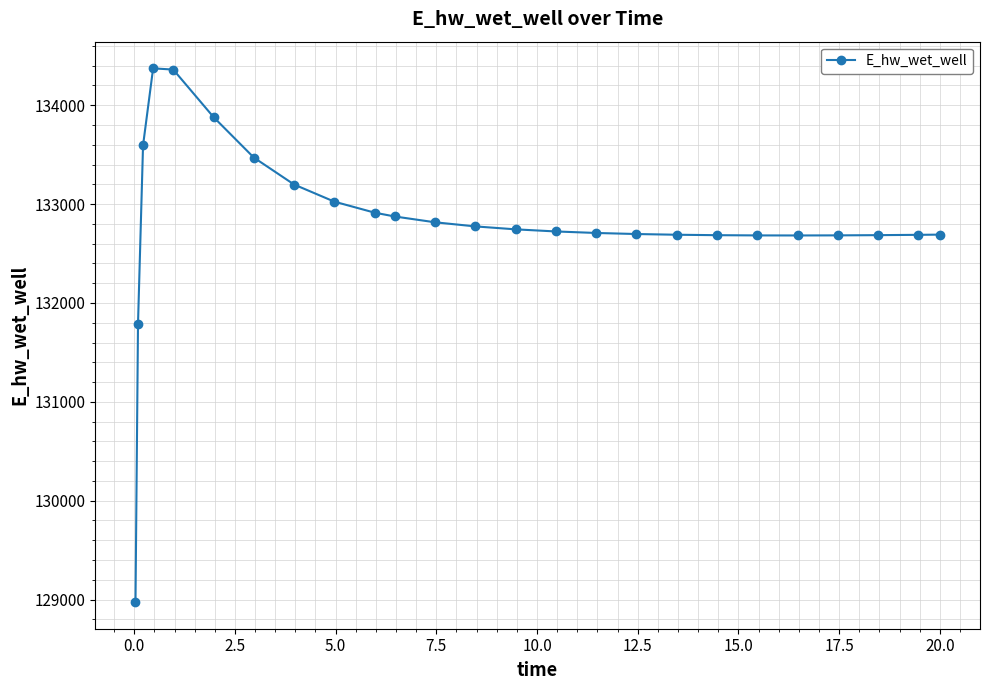

True or false: the data has more than 0 interior local peaks.

True